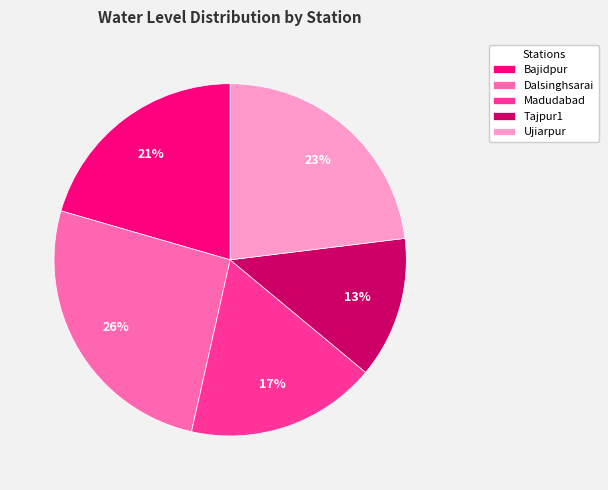

Is the sum of Bajidpur and Dalsinghsarai greater than half?

No